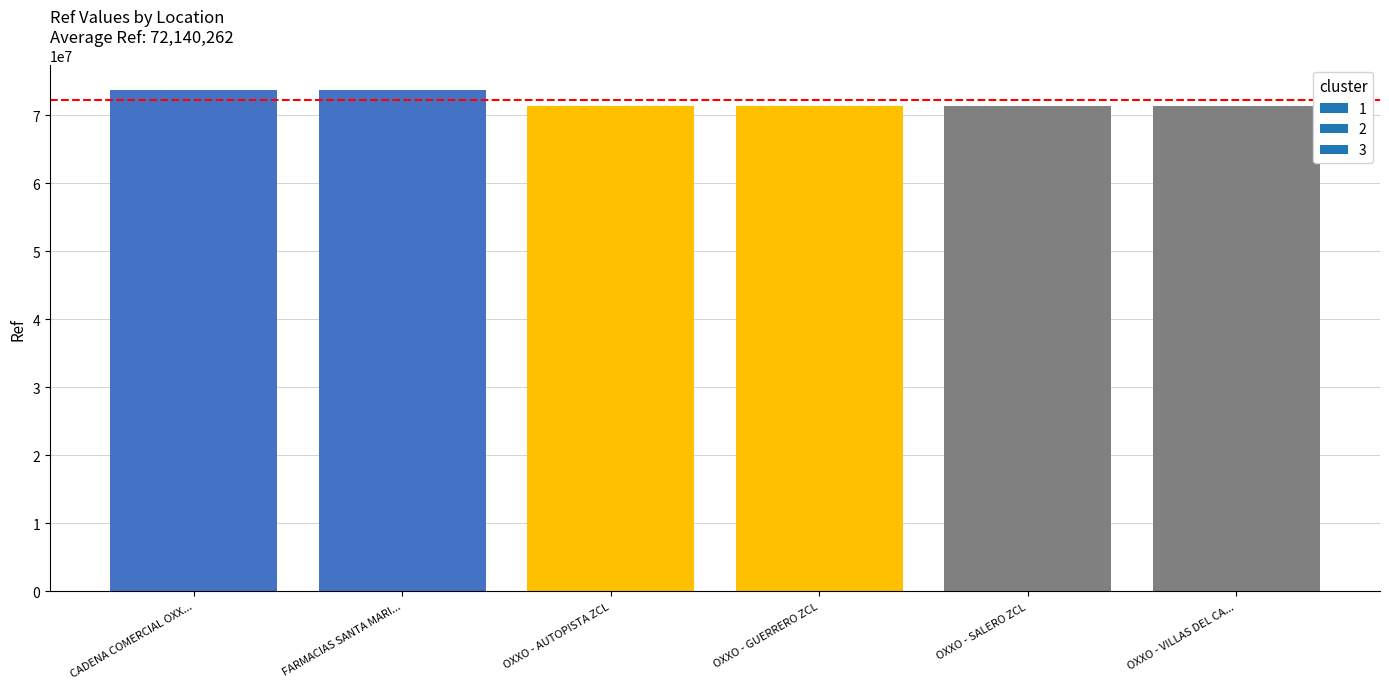

The value at OXXO - AUTOPISTA ZCL is 22511539. True or false?

False